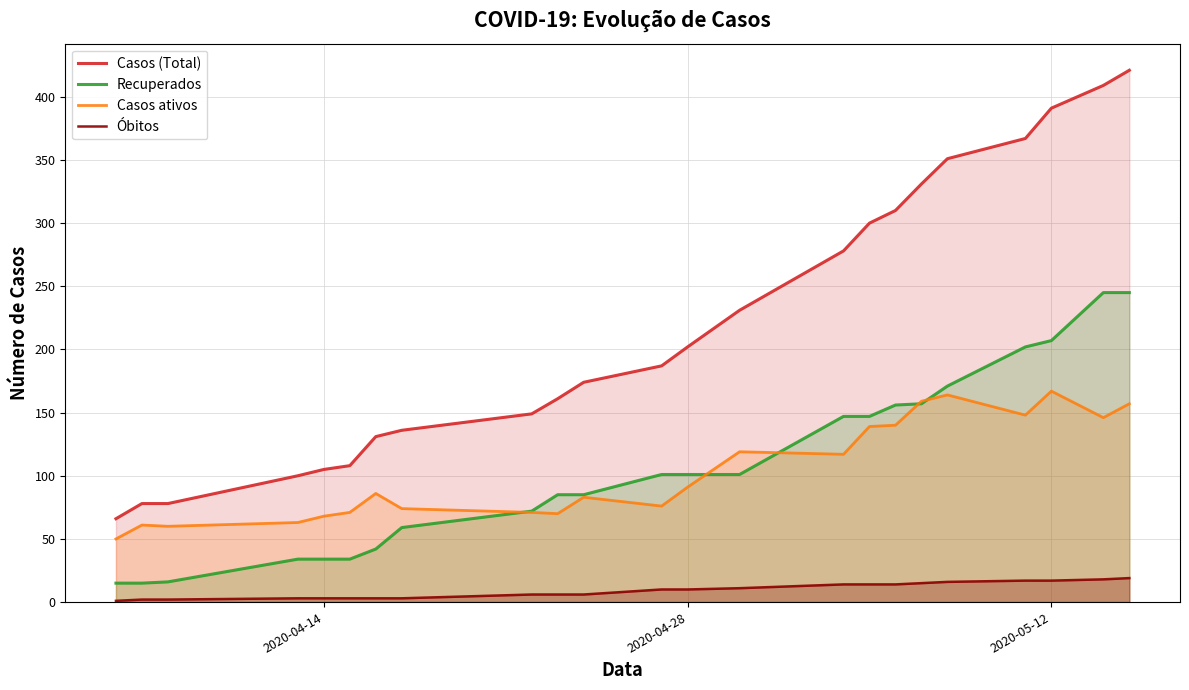

Which series has the widest spread of values?

Casos (Total)